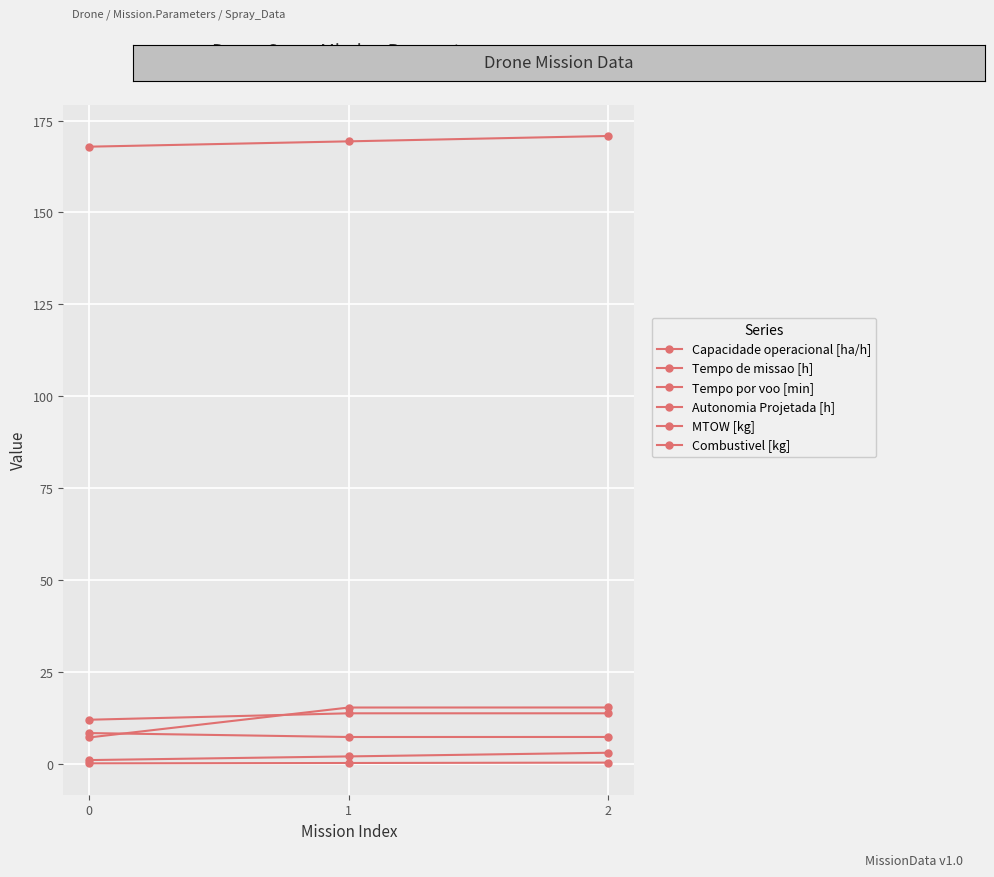

What is the highest value of the Capacidade operacional [ha/h] series?

13.7